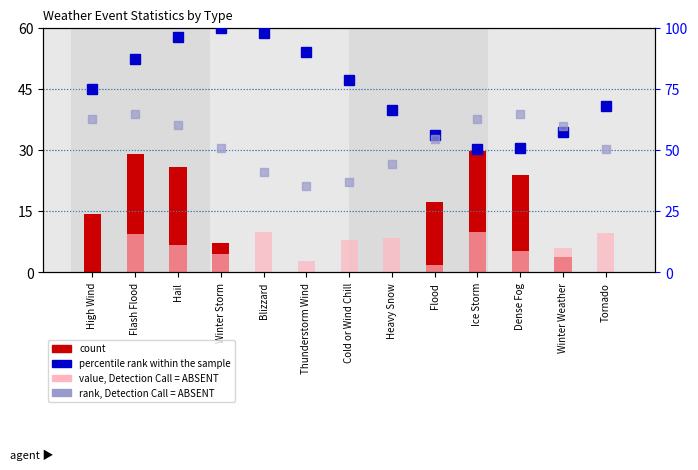

What value does the count series have at Winter Storm?

7.2